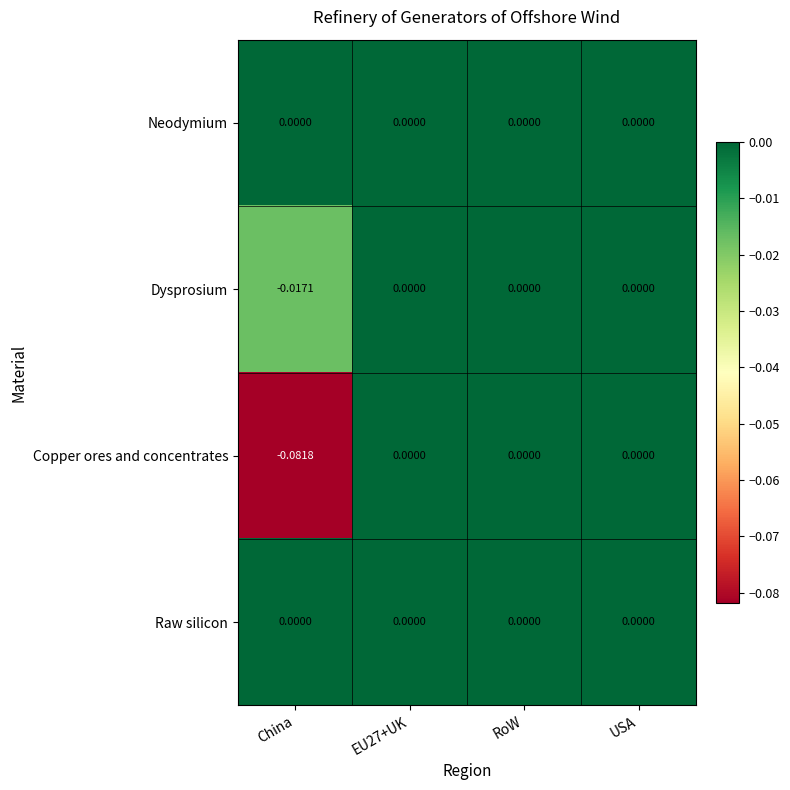

Which series has the widest spread of values?

Copper ores and concentrates